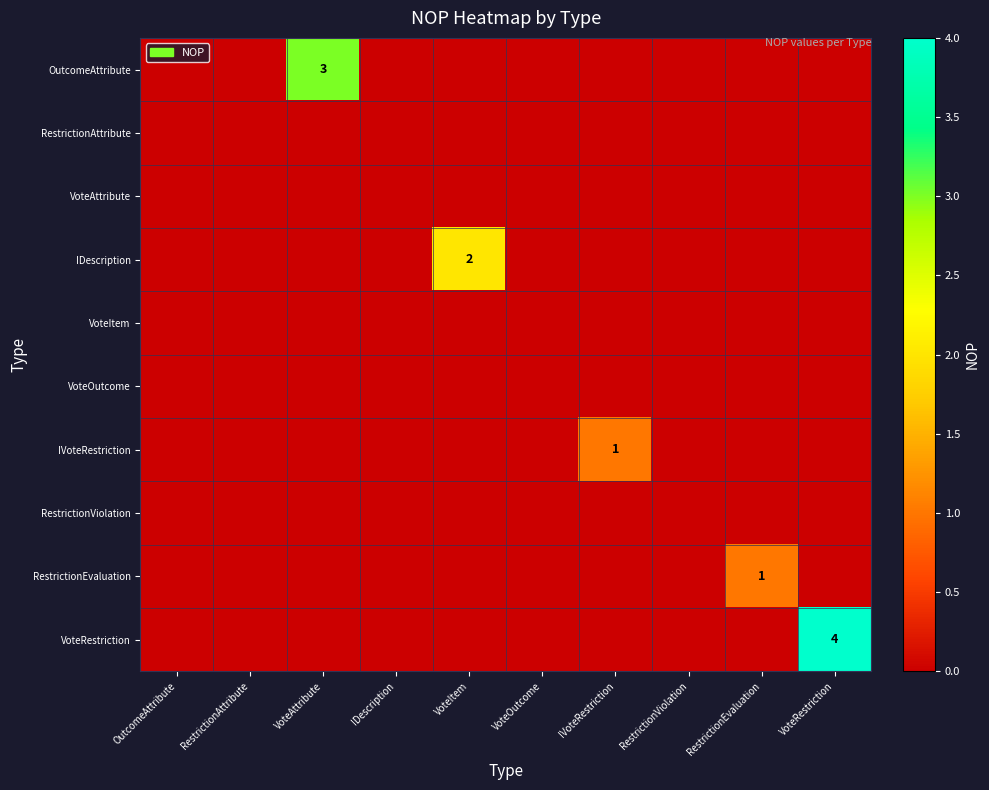

Is it true that OutcomeAttribute equals 2 at VoteAttribute?

False